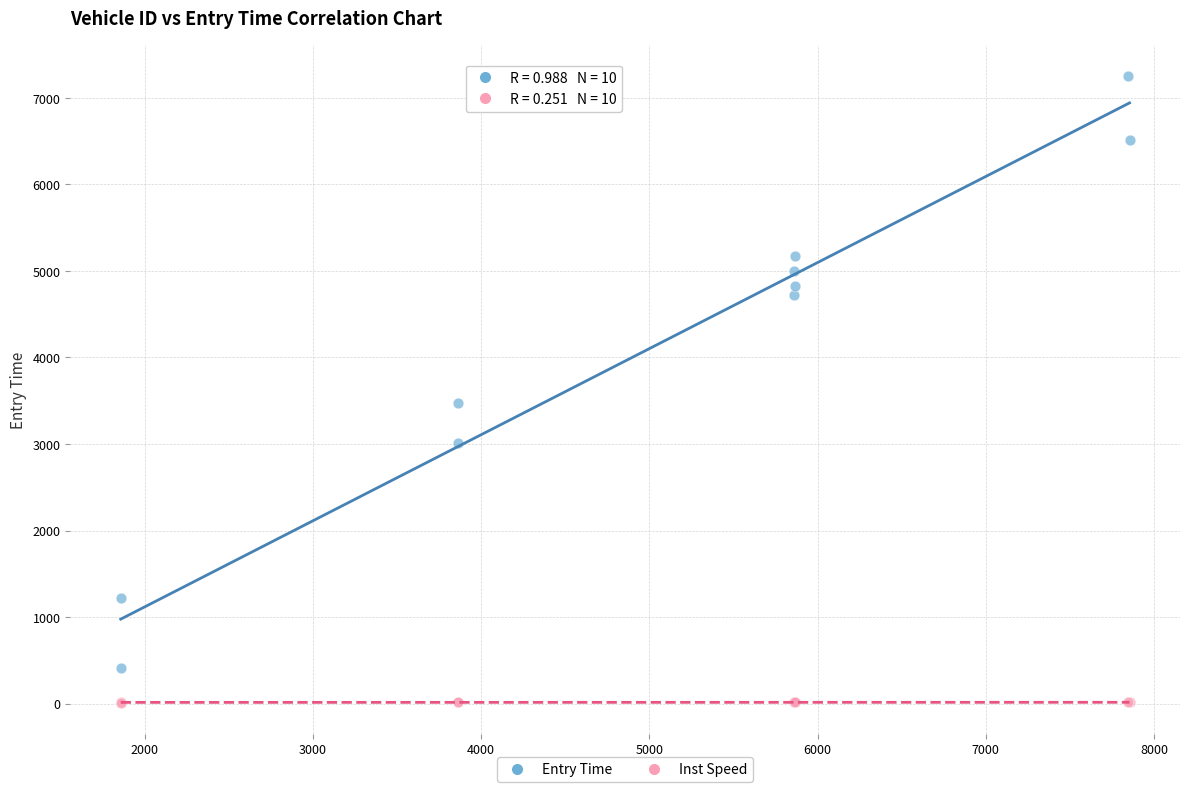

Which series has the widest spread of Y values?

Entry Time